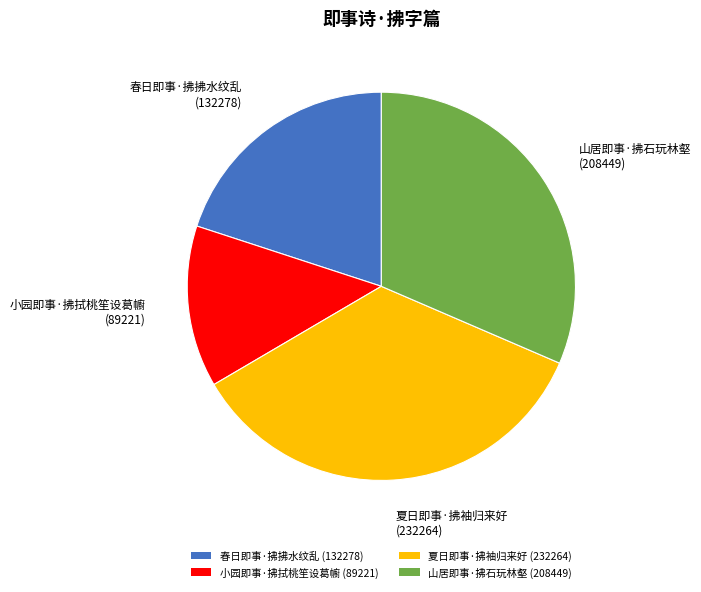

Between 夏日即事·拂袖归来好 and 春日即事·拂拂水纹乱, which is larger?

夏日即事·拂袖归来好